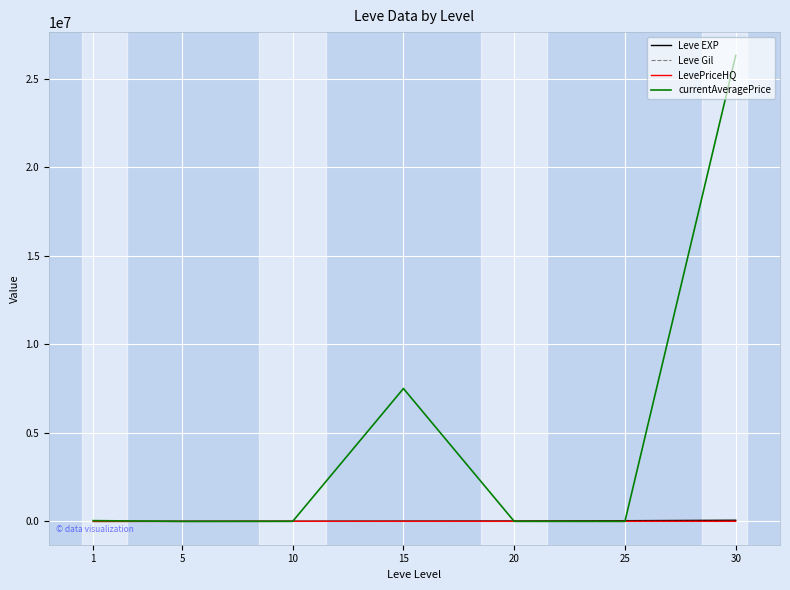

Count the number of data series in this chart.

4